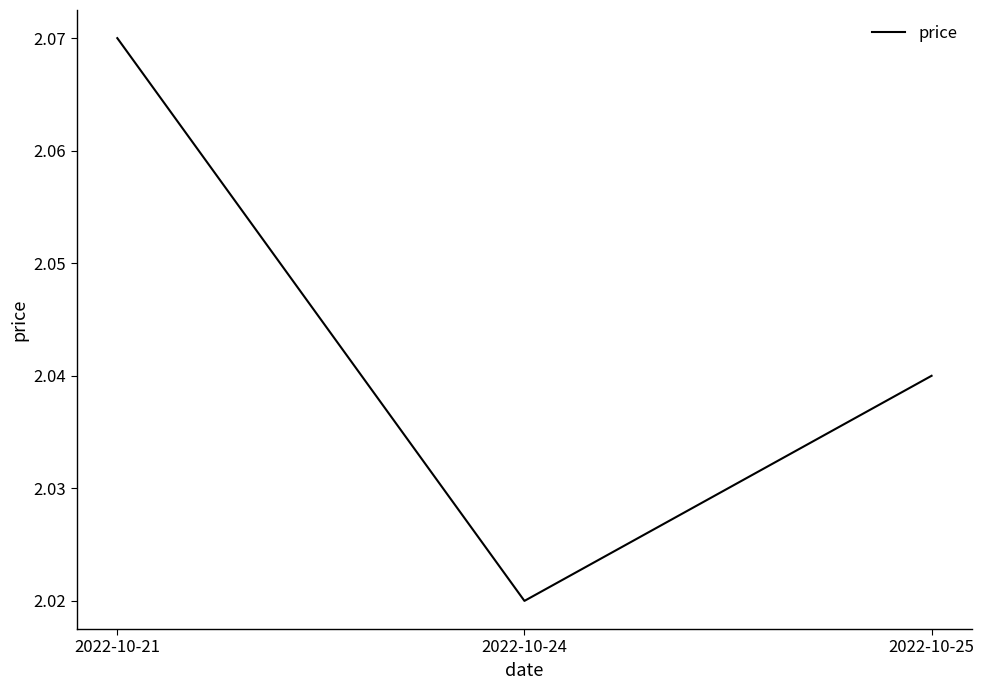

Count the number of categories in the chart.

3